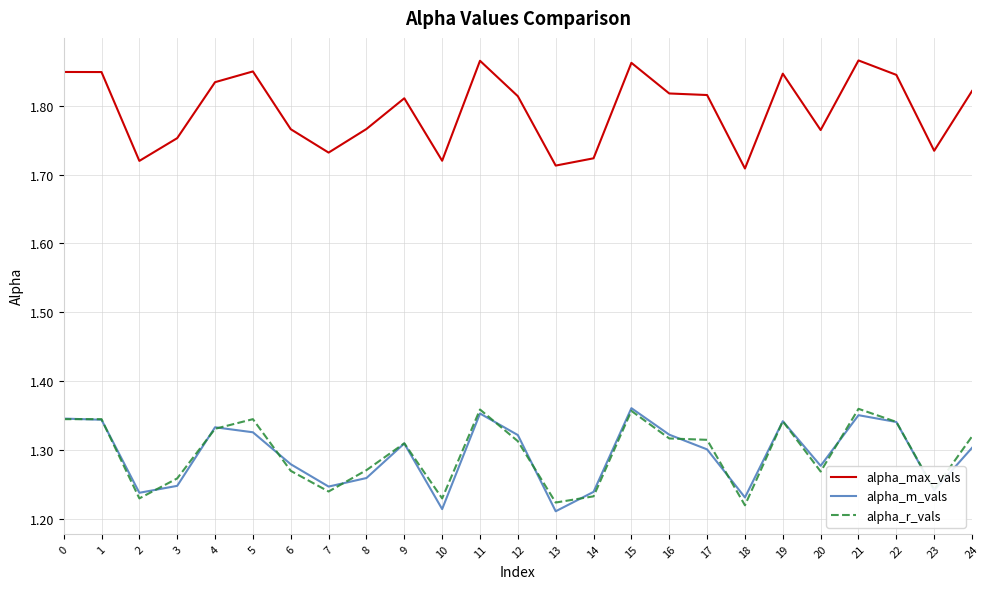

Which series has the largest total across all categories?

alpha_max_vals